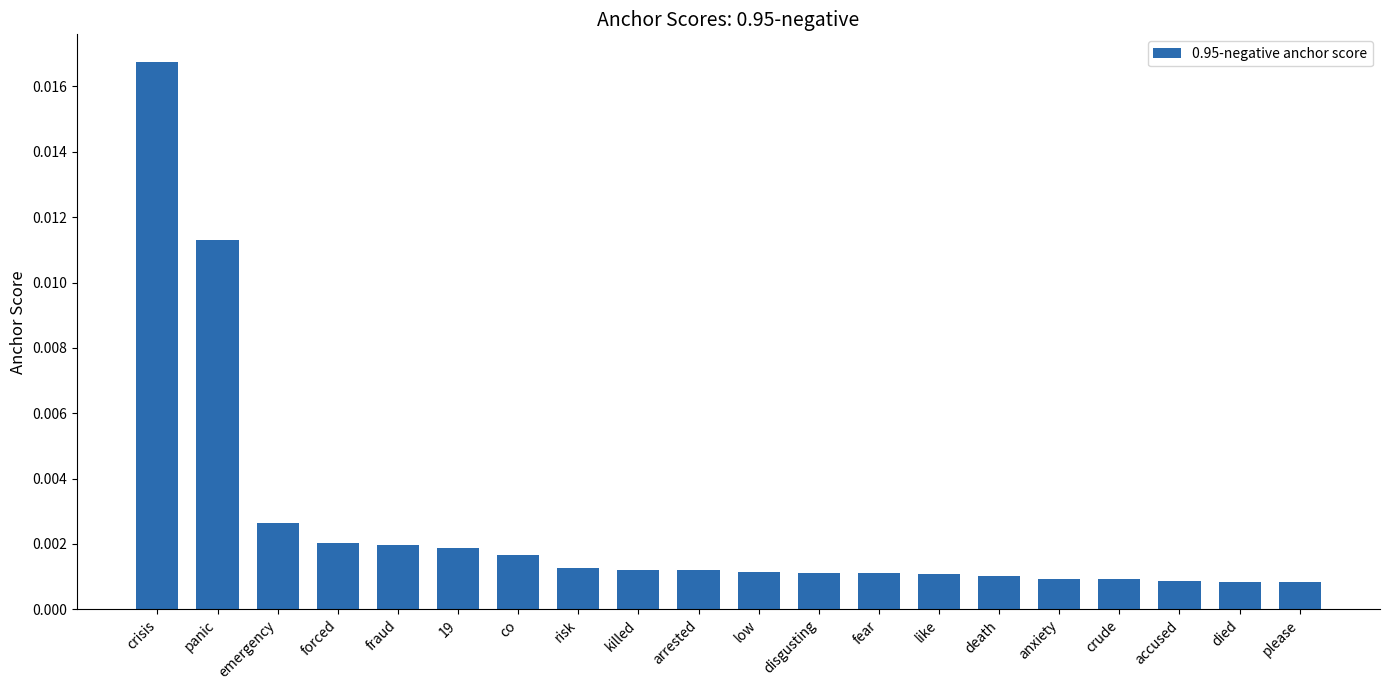

Which has a higher value, death or emergency?

emergency